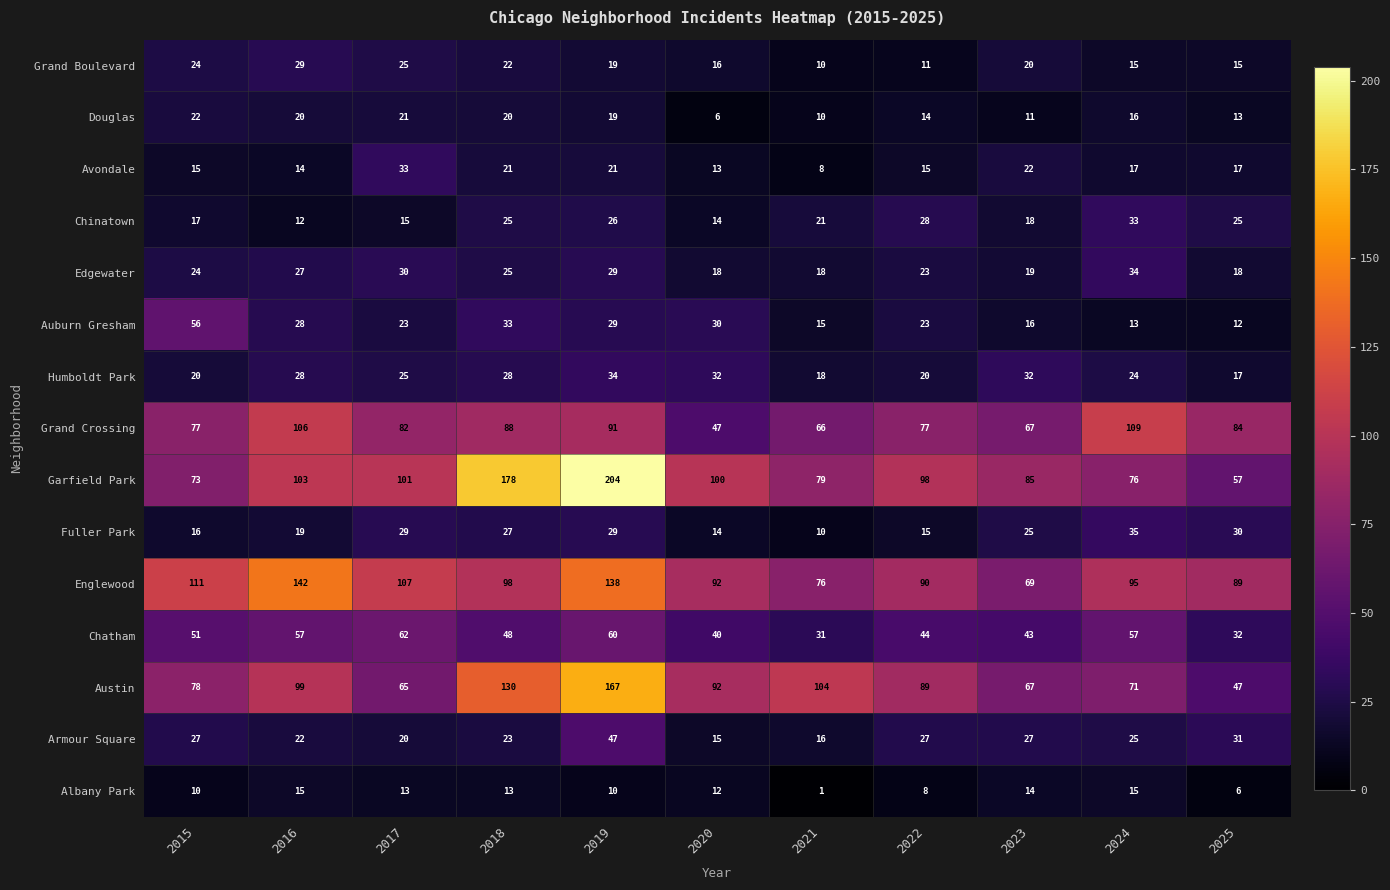

Count the number of categories in the chart.

11